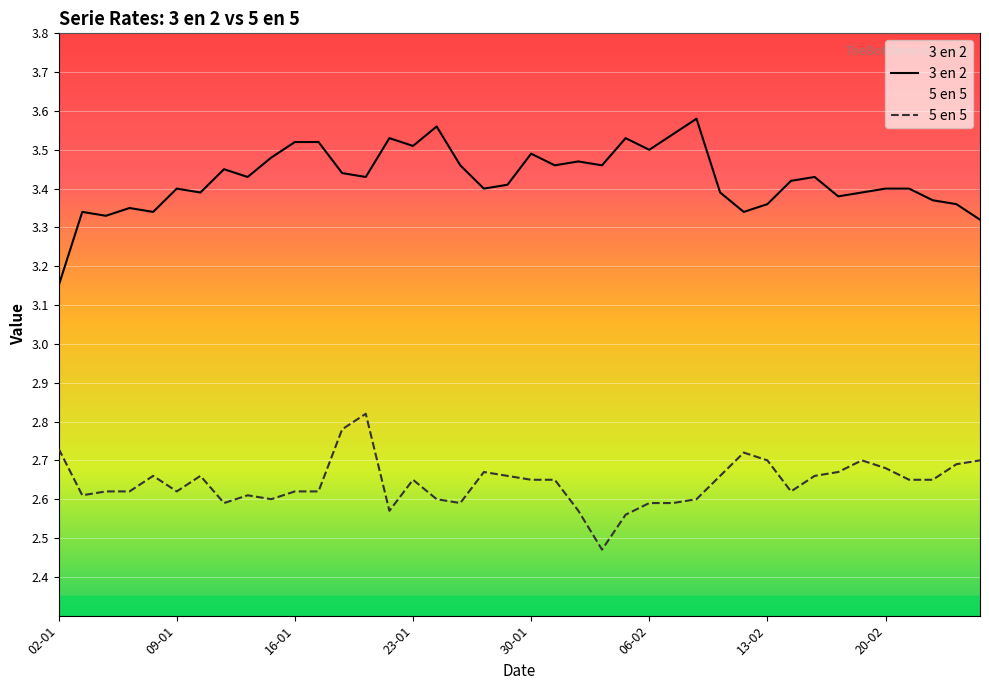

What value does the 3 en 2 series have at 14?

3.5